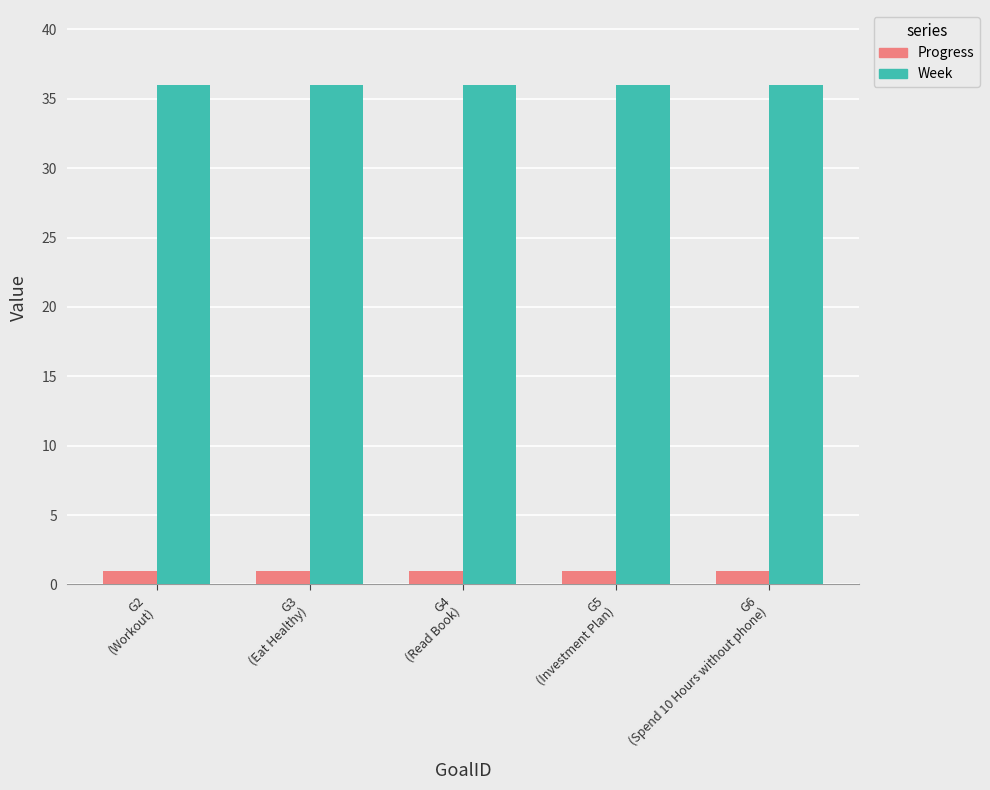

What is the minimum value shown in the chart?

0.9